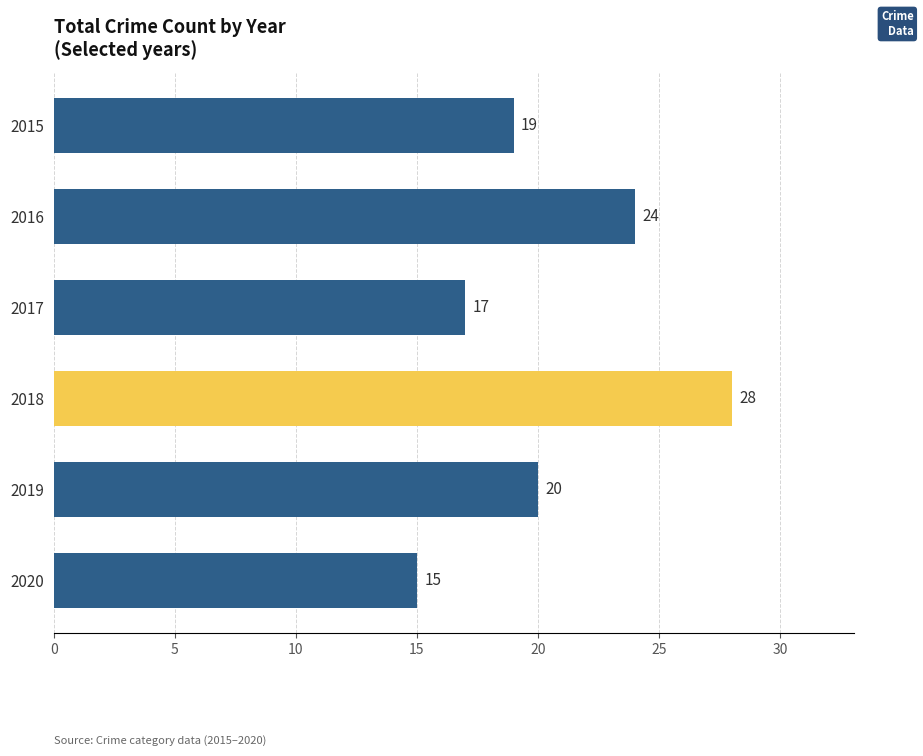

Reading bottom to top, transcribe all the data shown in this chart.

15	20	28	17	24	19